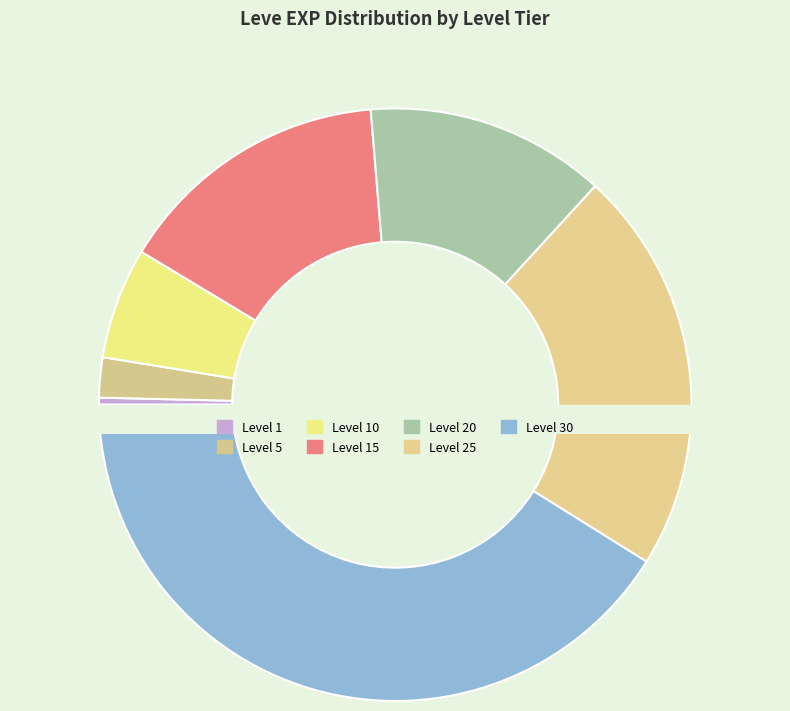

What portion of the pie excludes Level 25?

77.9%